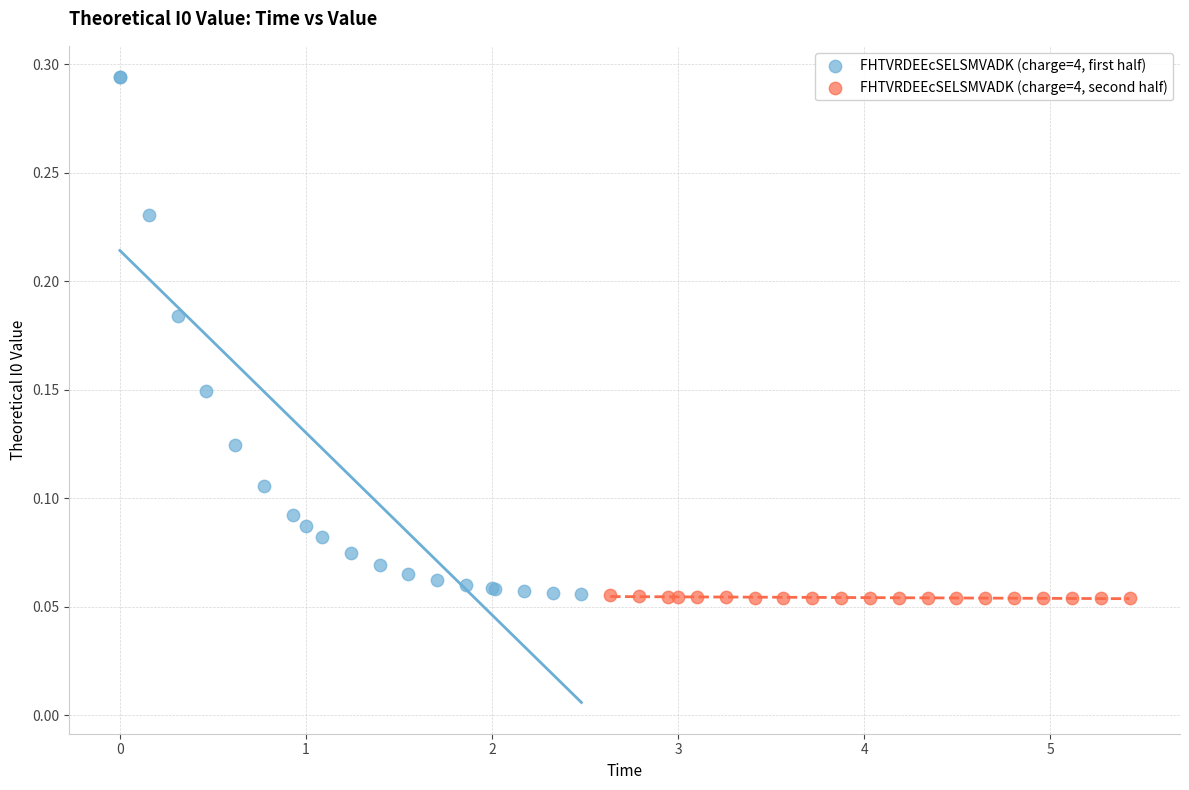

Which series has the largest Y range (max minus min)?

FHTVRDEEcSELSMVADK (charge=4, first half)